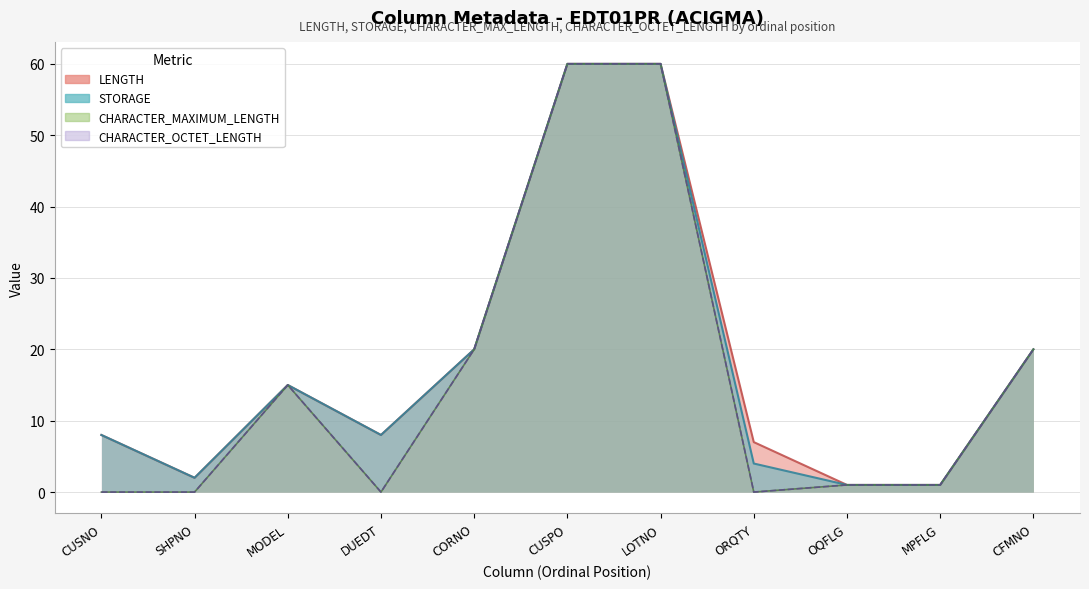

Which series has the largest range (max minus min)?

CHARACTER_MAXIMUM_LENGTH